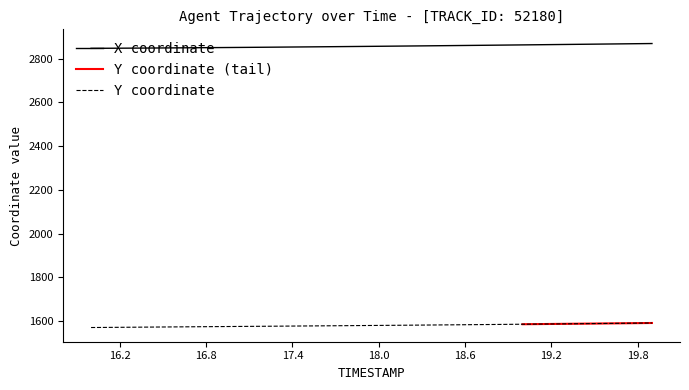

At how many categories does at least one series exceed 1898?

40